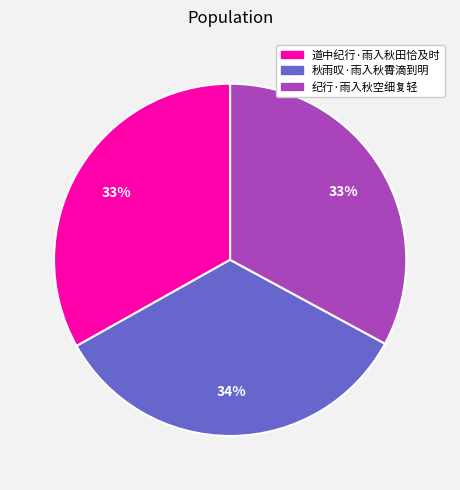

To the nearest percent, what percentage of the pie is 纪行·雨入秋空细复轻?

33%